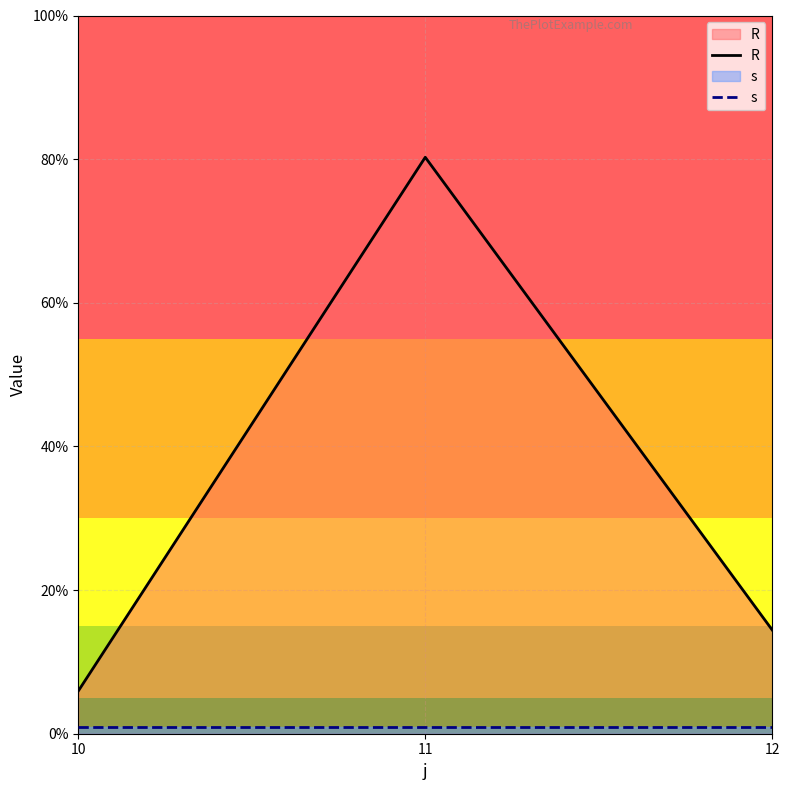

Between 12 and 11, which is larger?

11